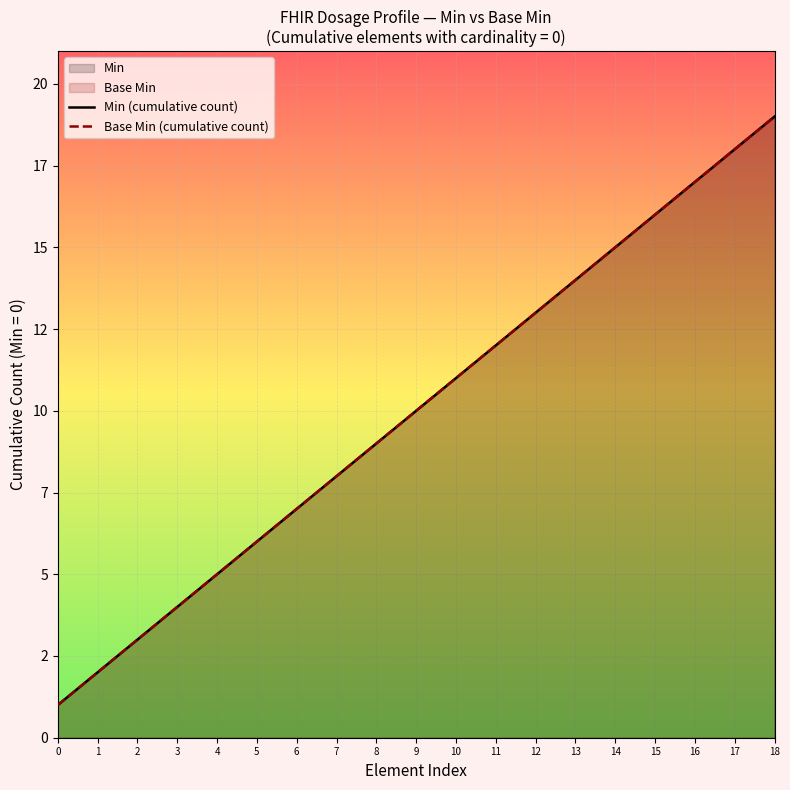

The value of Base Min (cumulative count) at 6 is 4. True or false?

False